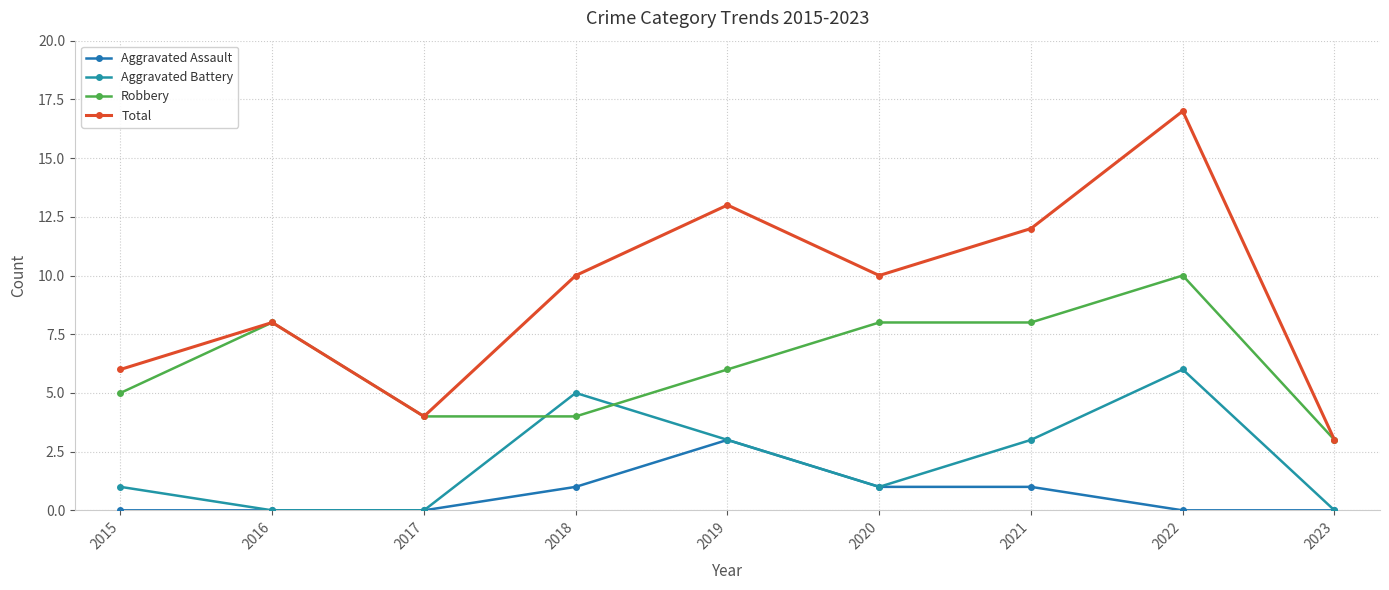

Read the Robbery value at 2020.

8